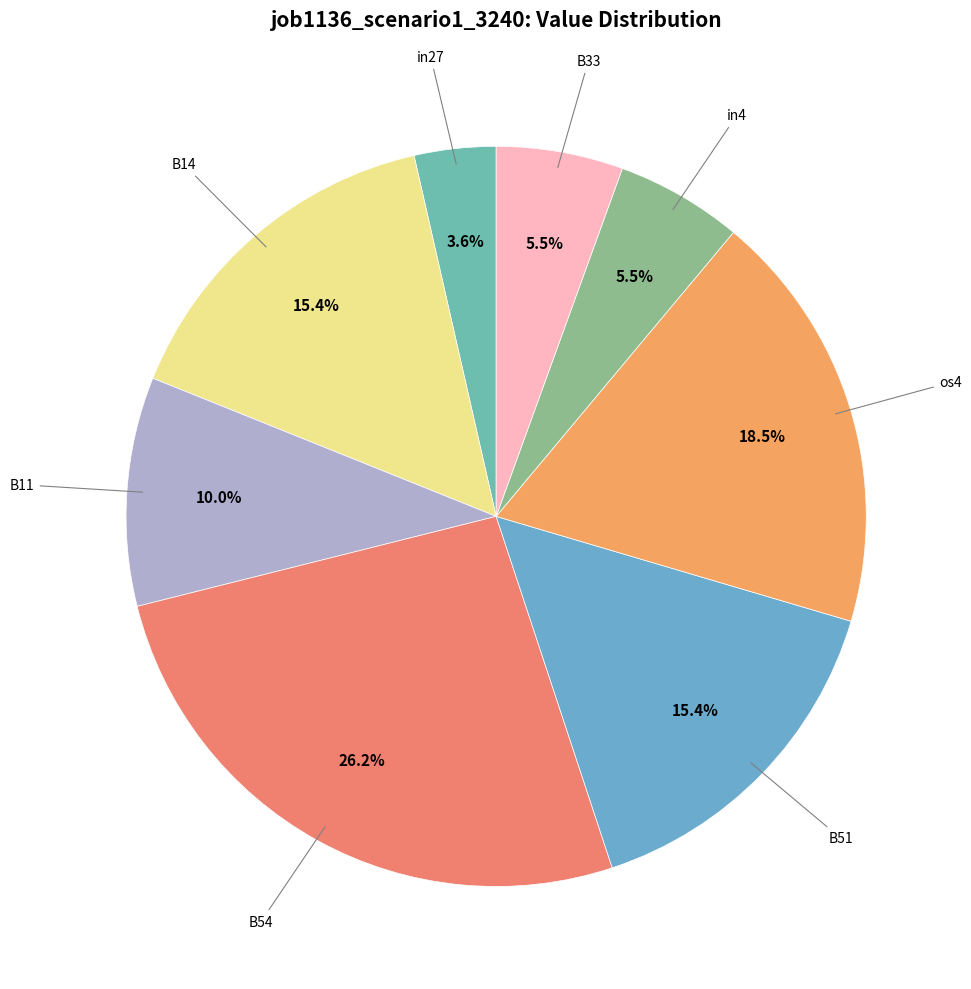

How many slices are in this pie chart?

8